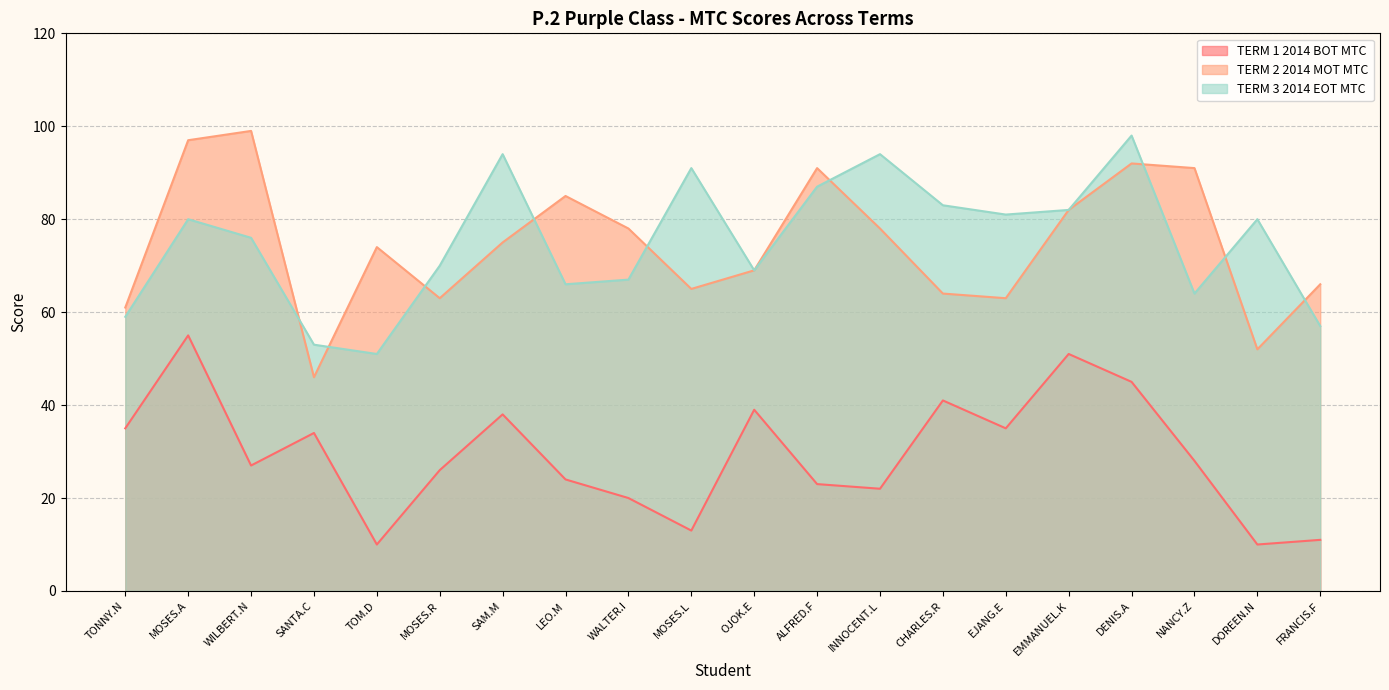

What is the label of the 16th point from the right?

TOM.D